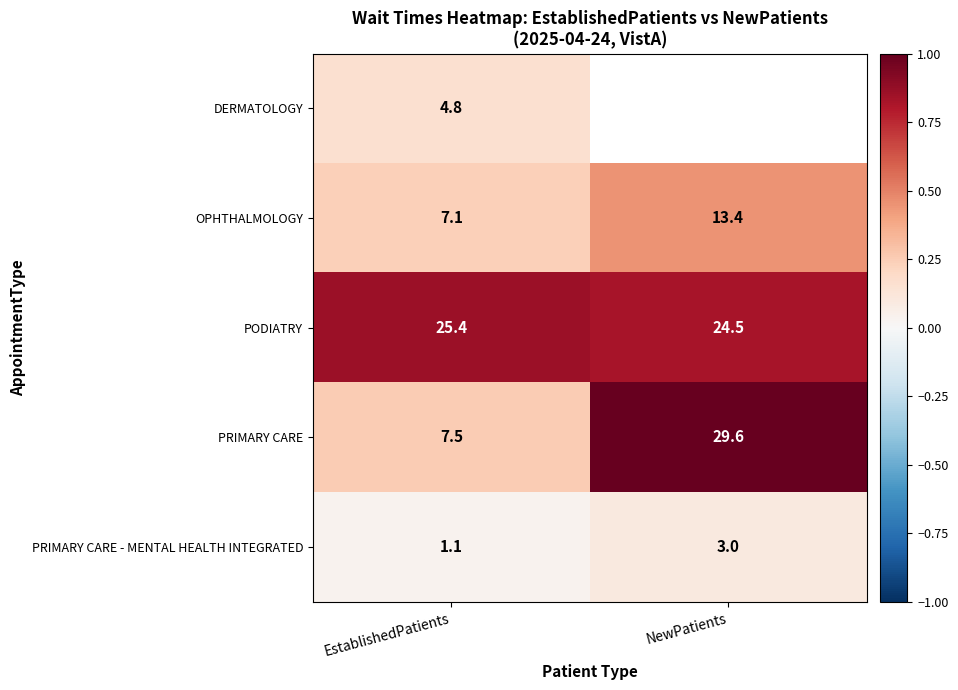

At how many categories does at least one series exceed 0?

2